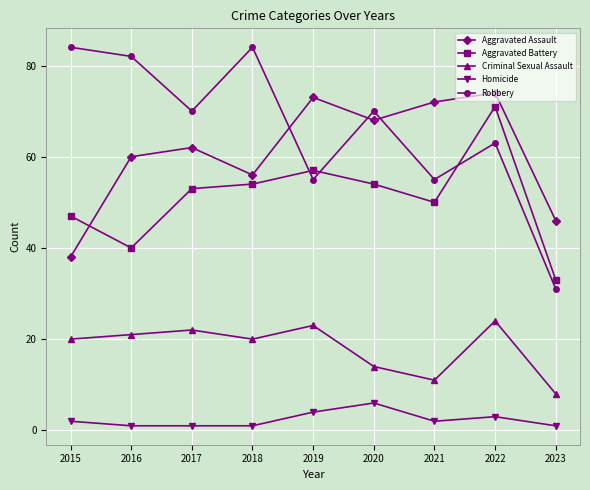

Which series has the widest spread of values?

Robbery